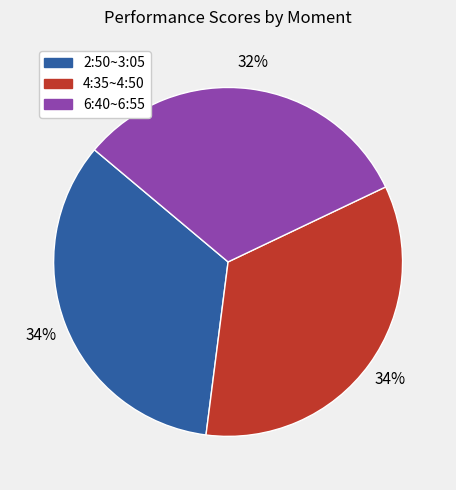

Which slice is the smallest?

6:40~6:55